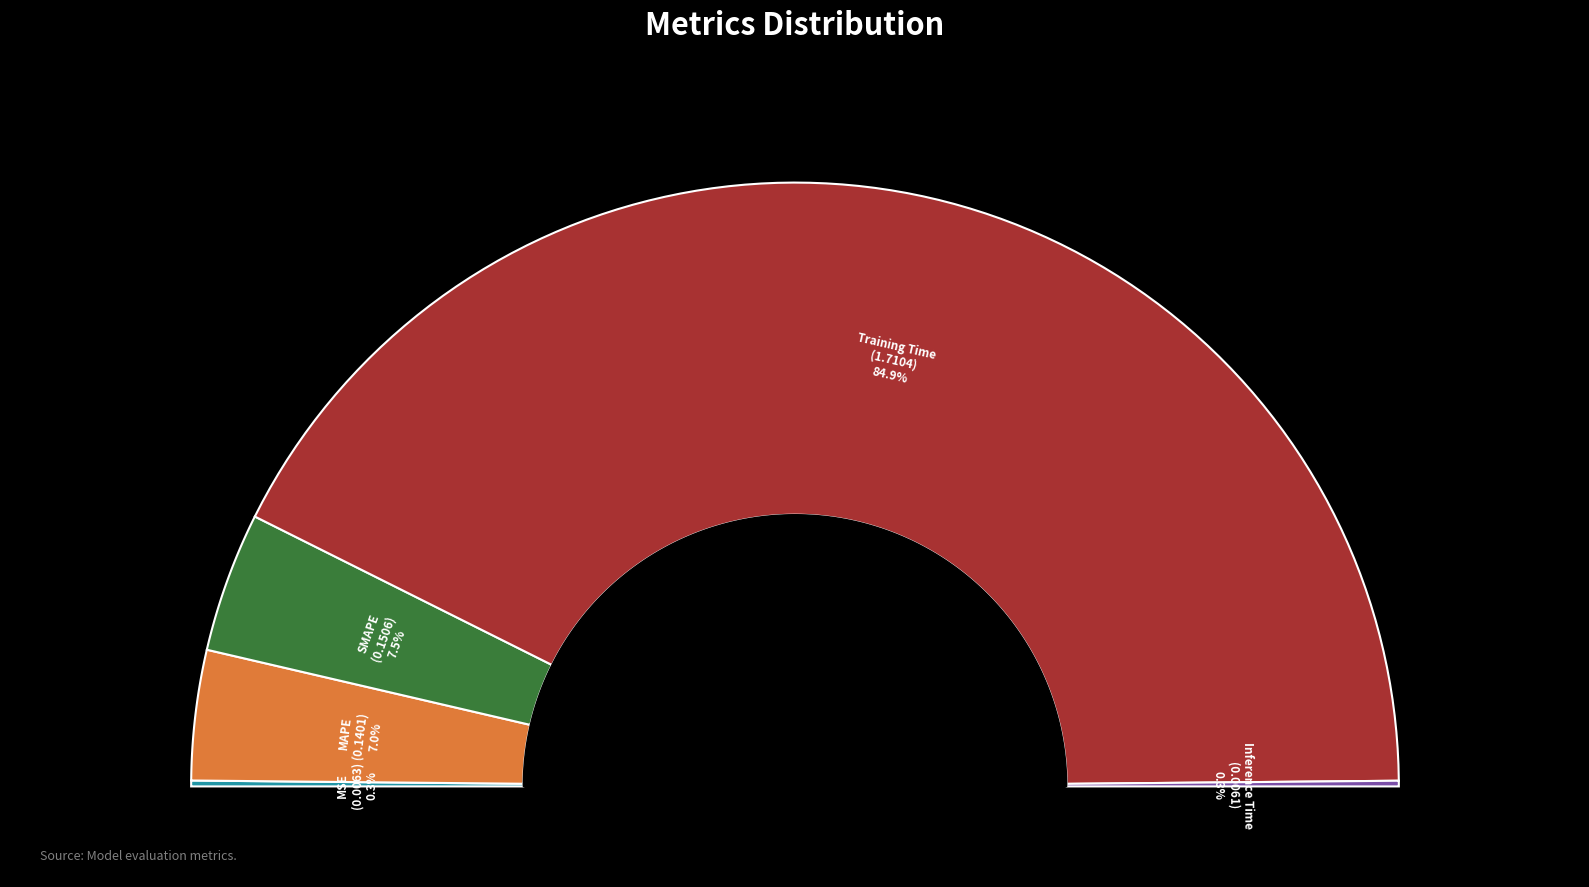

What is the total percentage of MSE and SMAPE?

7.8%